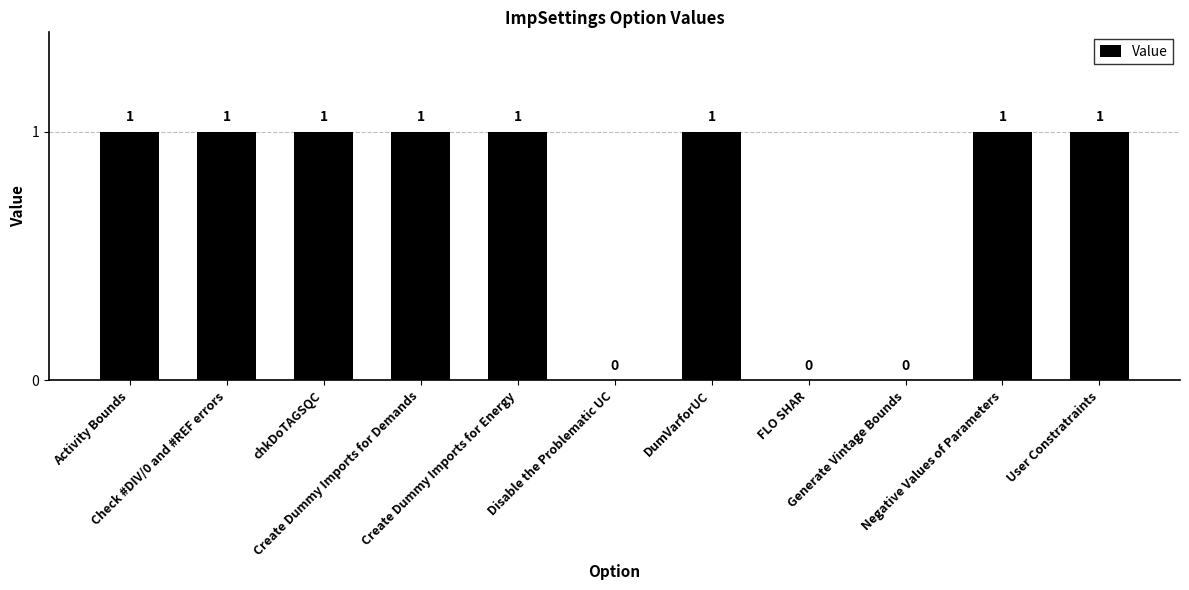

What is the sum of the values at Generate Vintage Bounds and Create Dummy Imports for Demands?

1